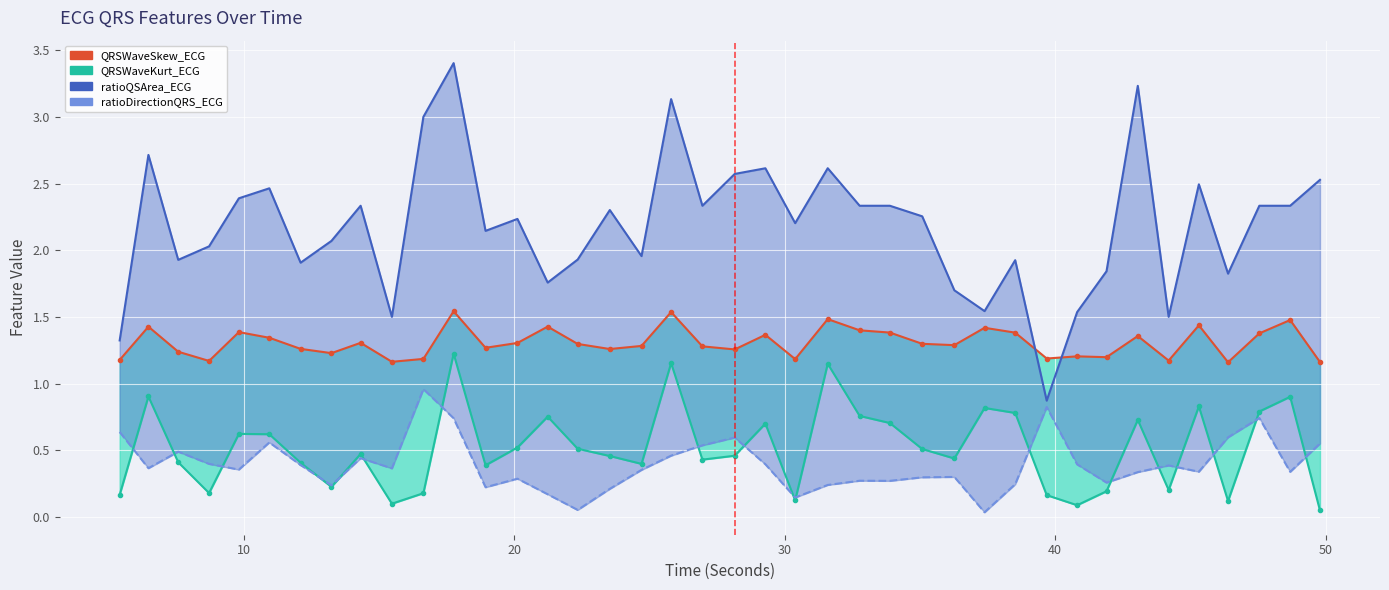

True or false: QRSWaveSkew_ECG line and QRSWaveKurt_ECG line intersect in this chart.

False